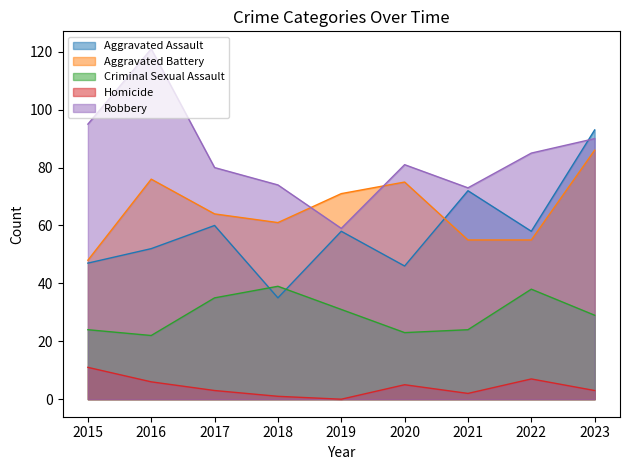

What is the total value across all series at 2021?

226